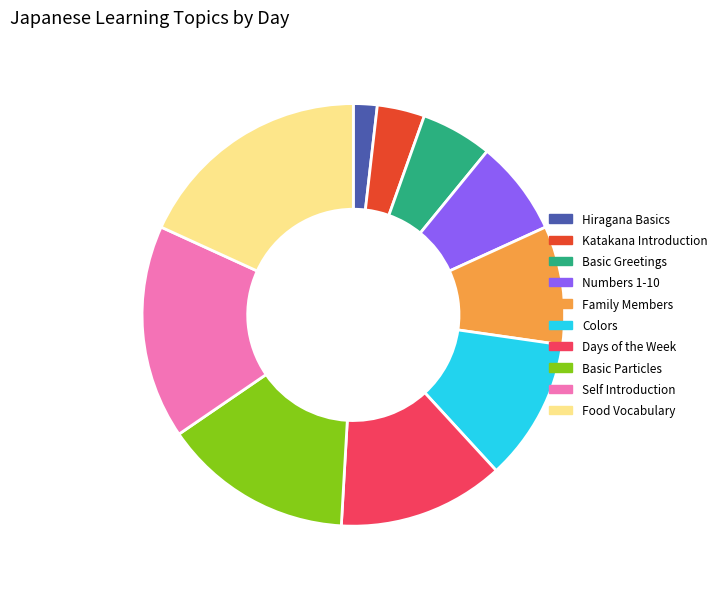

True or false: Days of the Week accounts for 13% of the total.

True